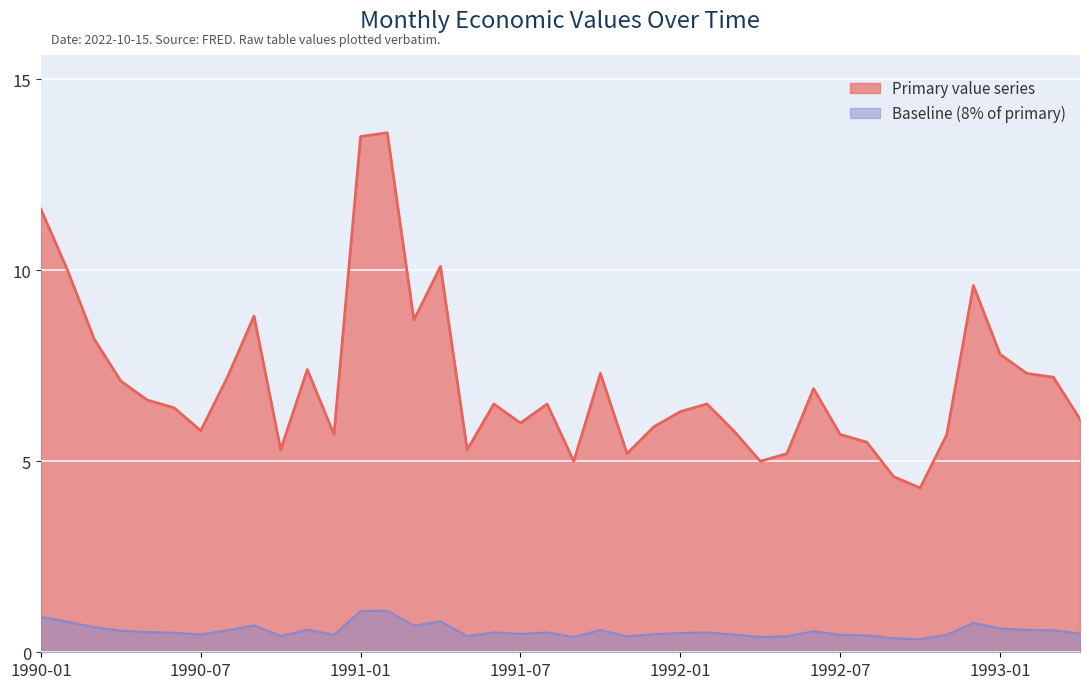

Which category has the highest value across all series?

1991-02